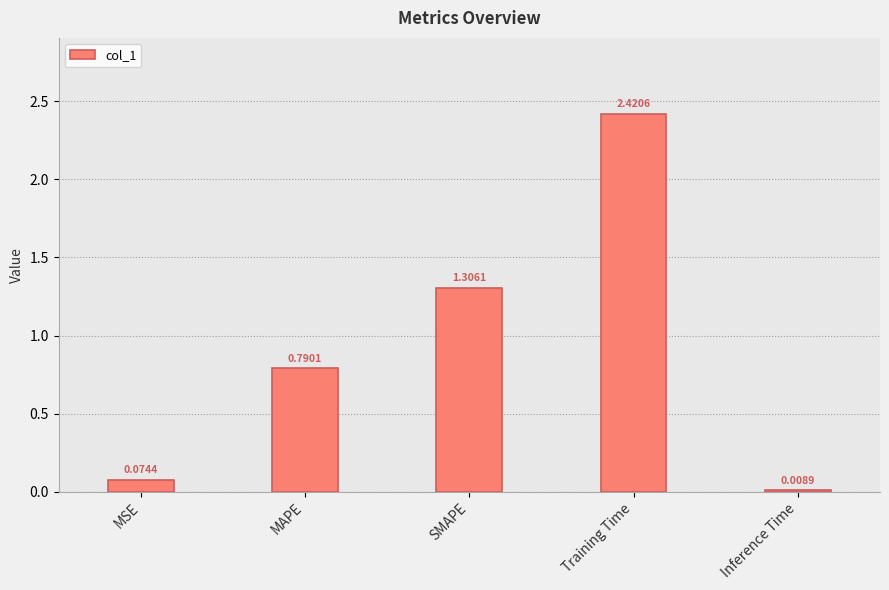

What is the label of the 4th bar from the left?

Training Time